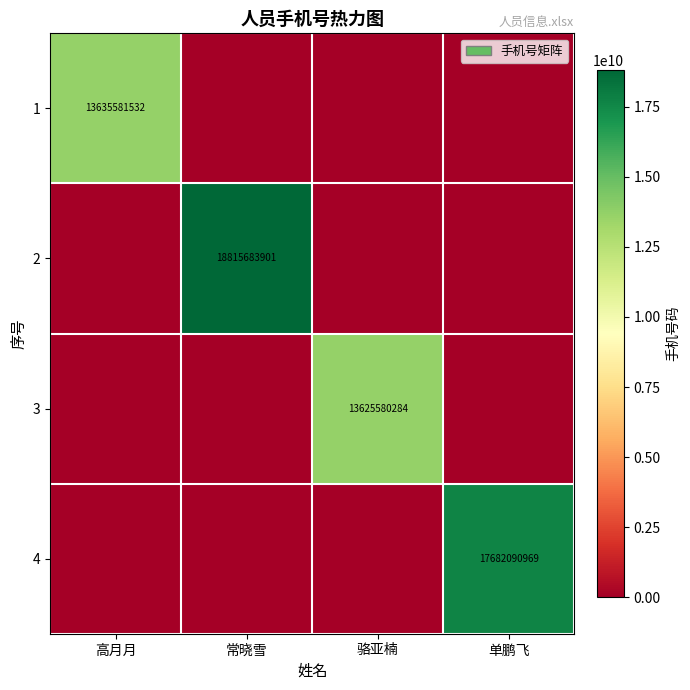

At which category is the sum across all series the highest?

常晓雪